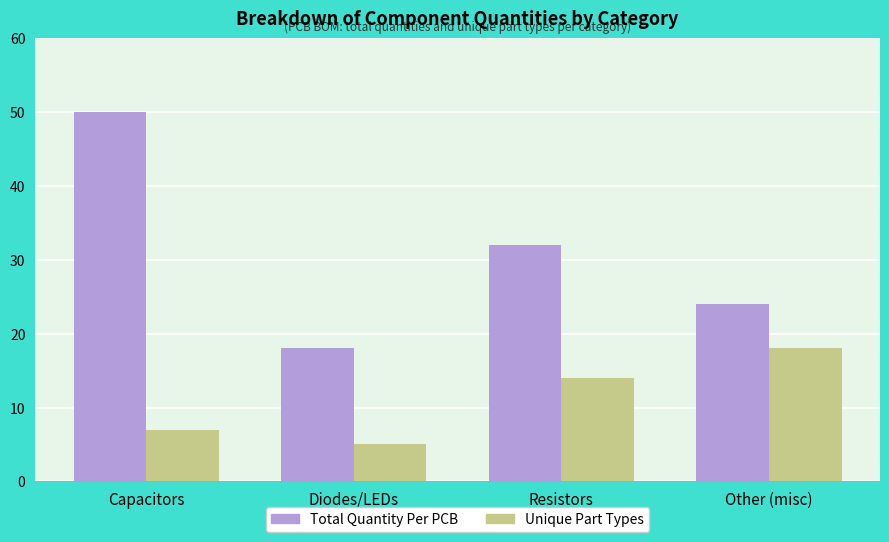

Are the bars grouped side by side (vs. stacked)?

Yes